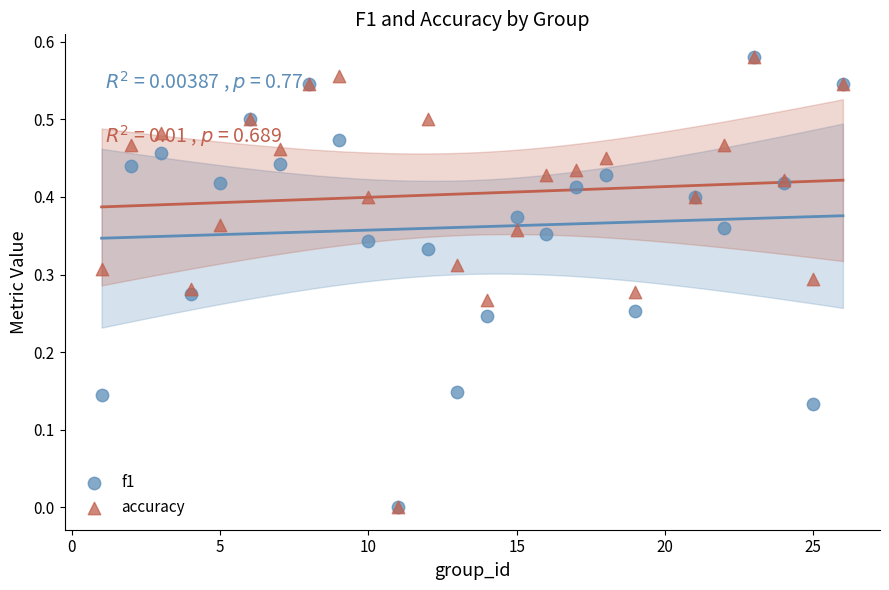

Which series contains the highest Y value?

f1